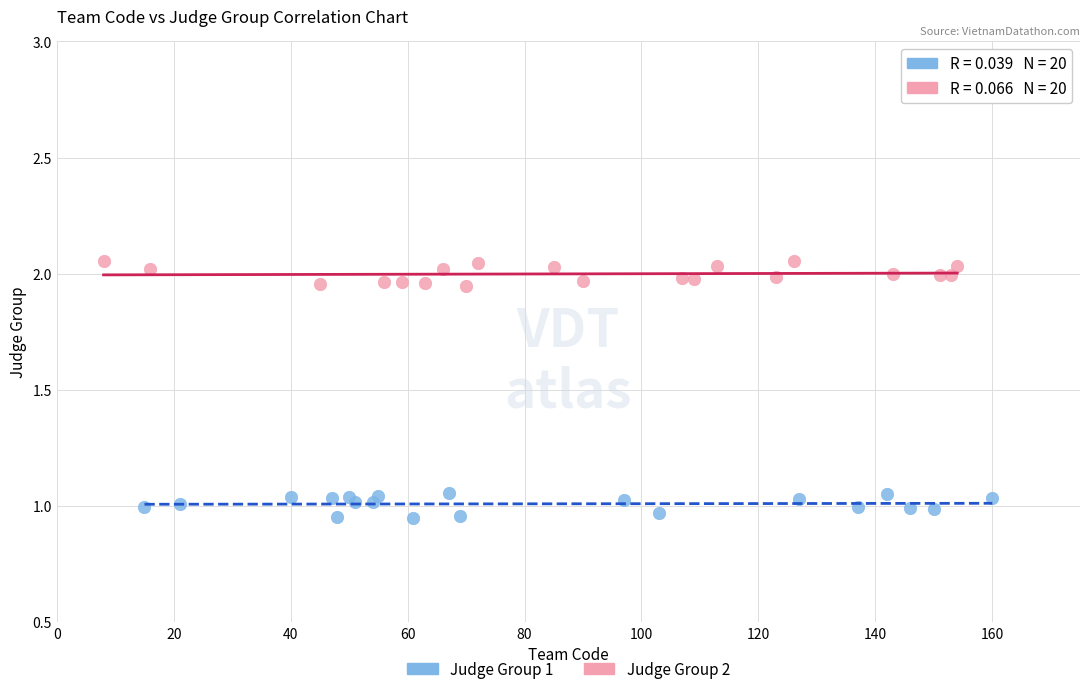

What are all the series names shown in the legend?

Judge Group 1, Judge Group 2